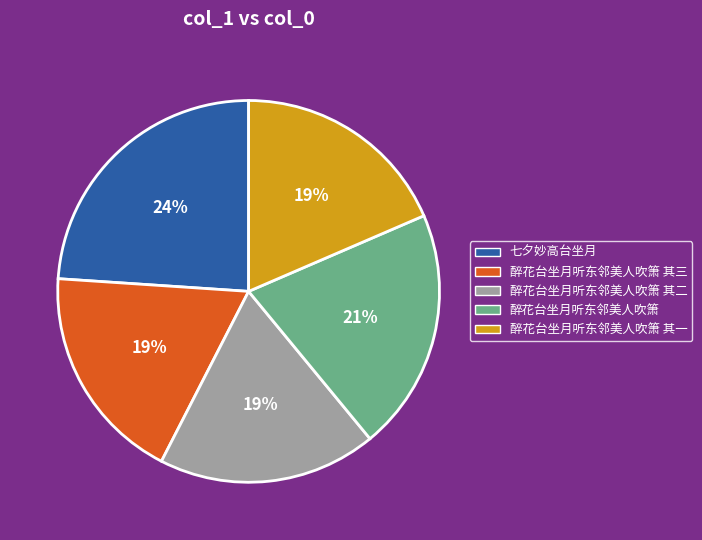

How many segments does this pie chart have?

5